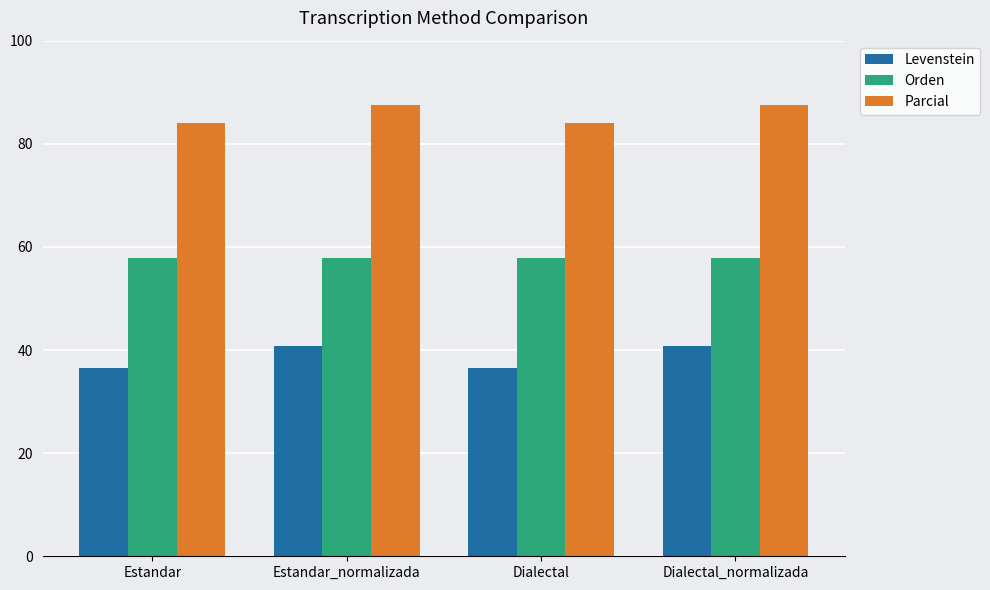

The Parcial series shows 49.3 at Estandar. True or false?

False